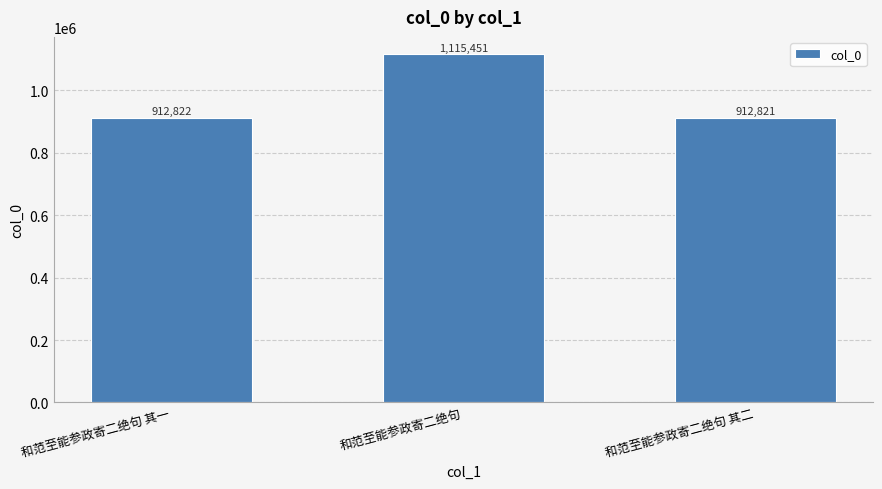

Reading left to right, list all the values displayed in this chart.

912822	1115451	912821